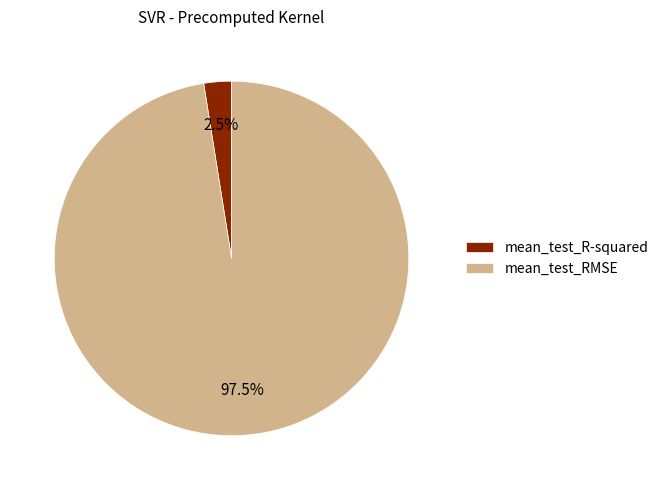

How many slices are in this pie chart?

2